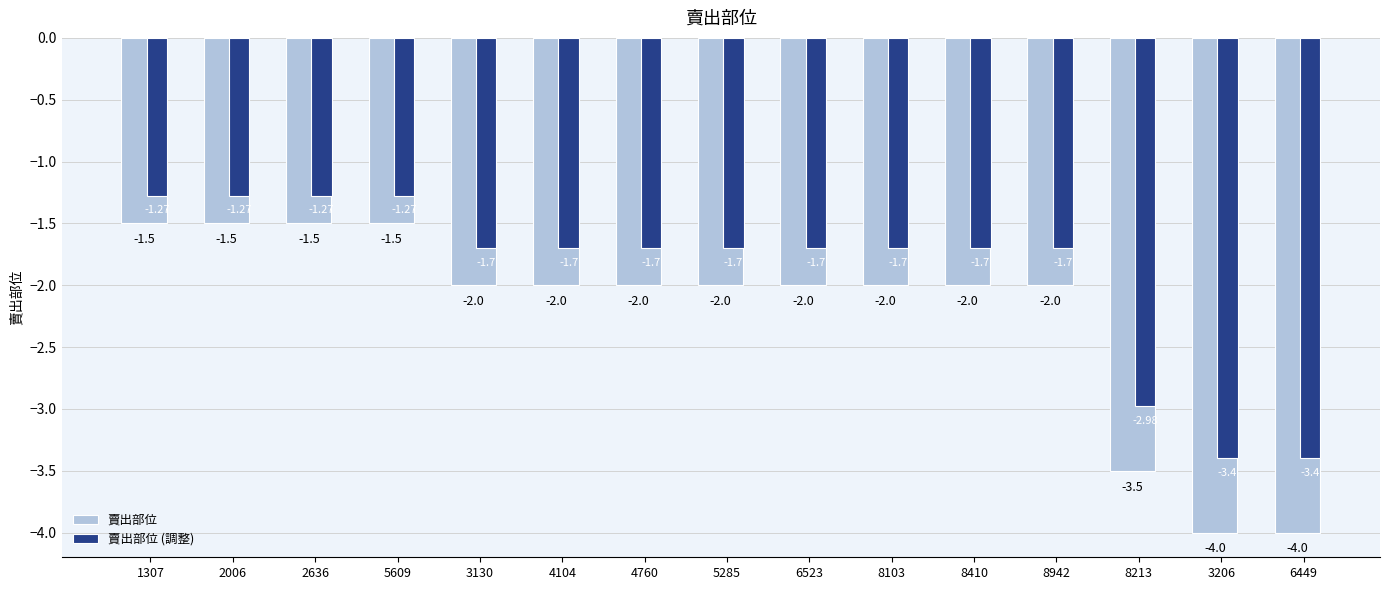

What is the spread (max minus min) of values at 8942?

0.3